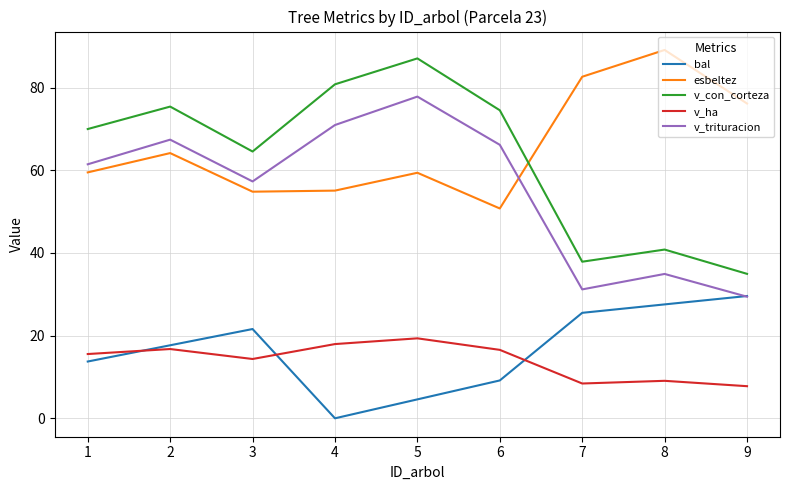

Which series has the largest total across all categories?

esbeltez